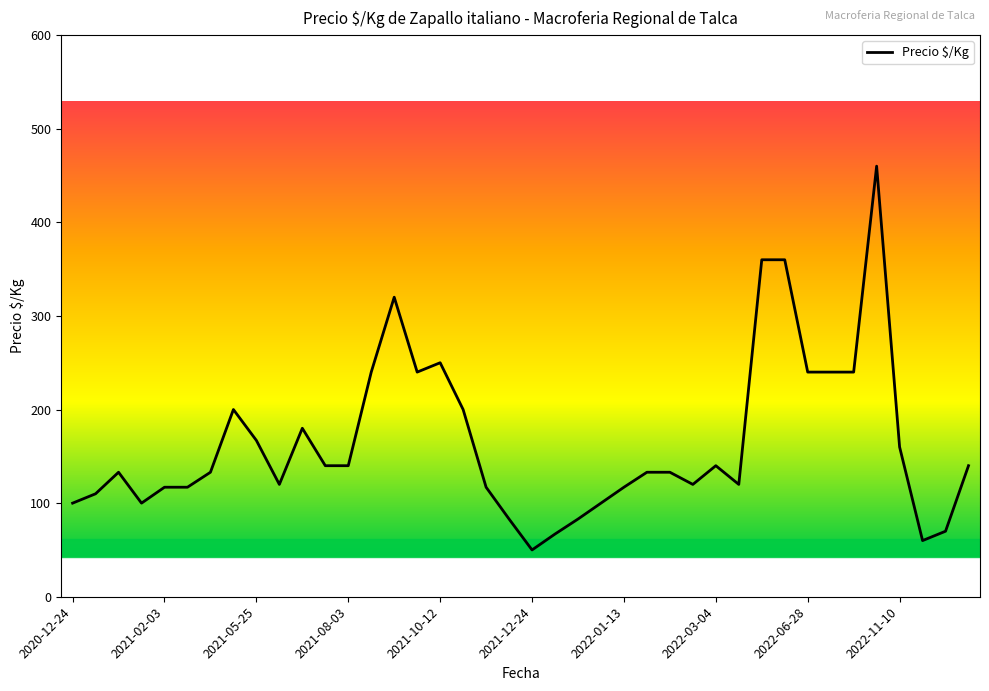

Is this an area chart (filled region under the line)?

No